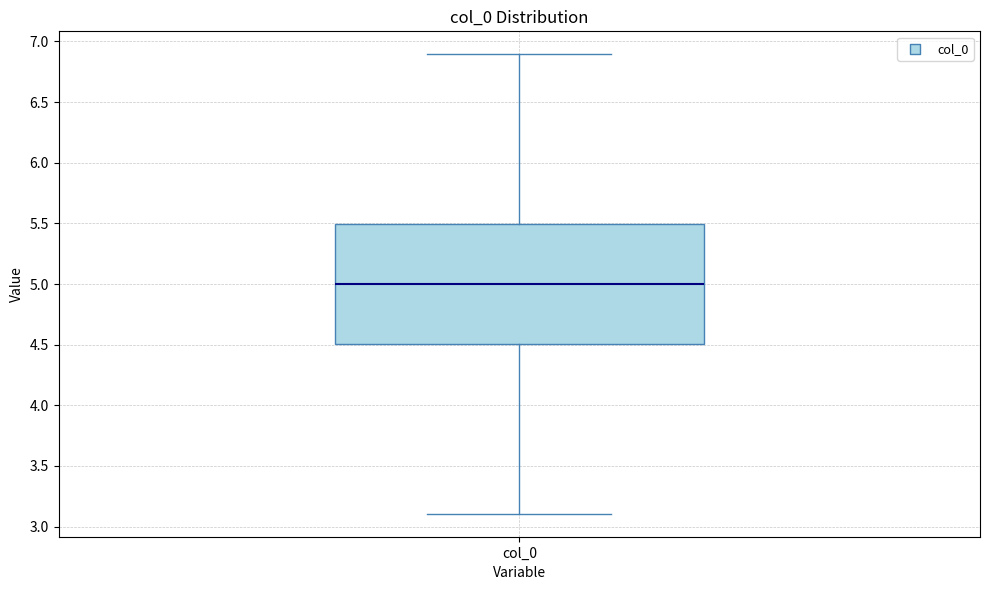

Where does the lower whisker of the box for col_0 end on the y-axis? The values are not printed on the chart, so give them approximately, as read against the axis.

3.1